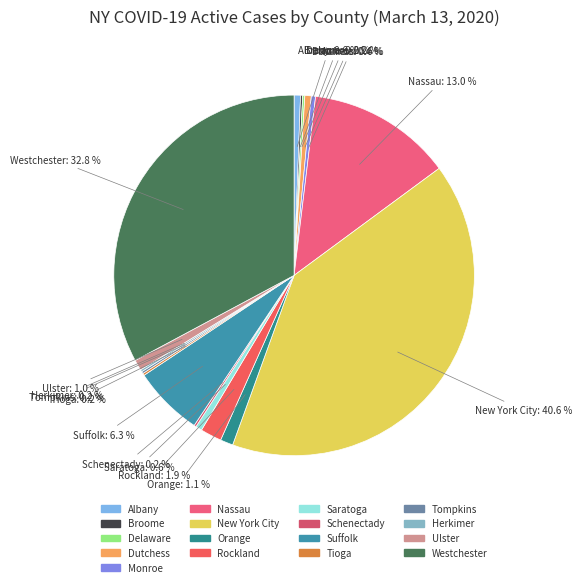

The New York City slice represents 41% of the pie. True or false?

True